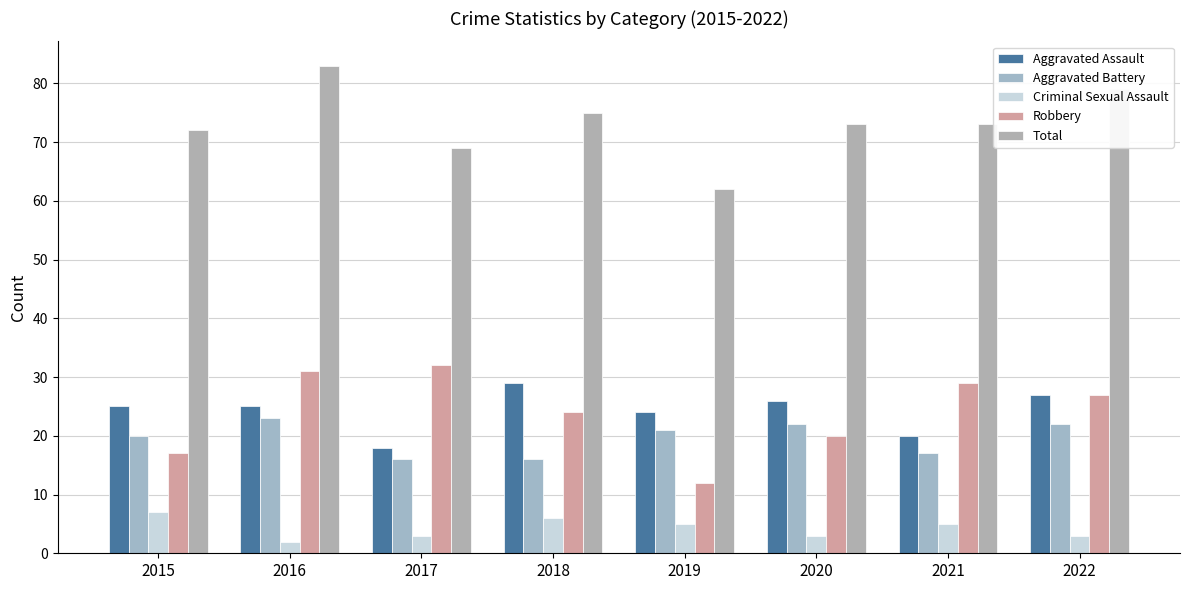

At which category is the sum across all series the highest?

2016